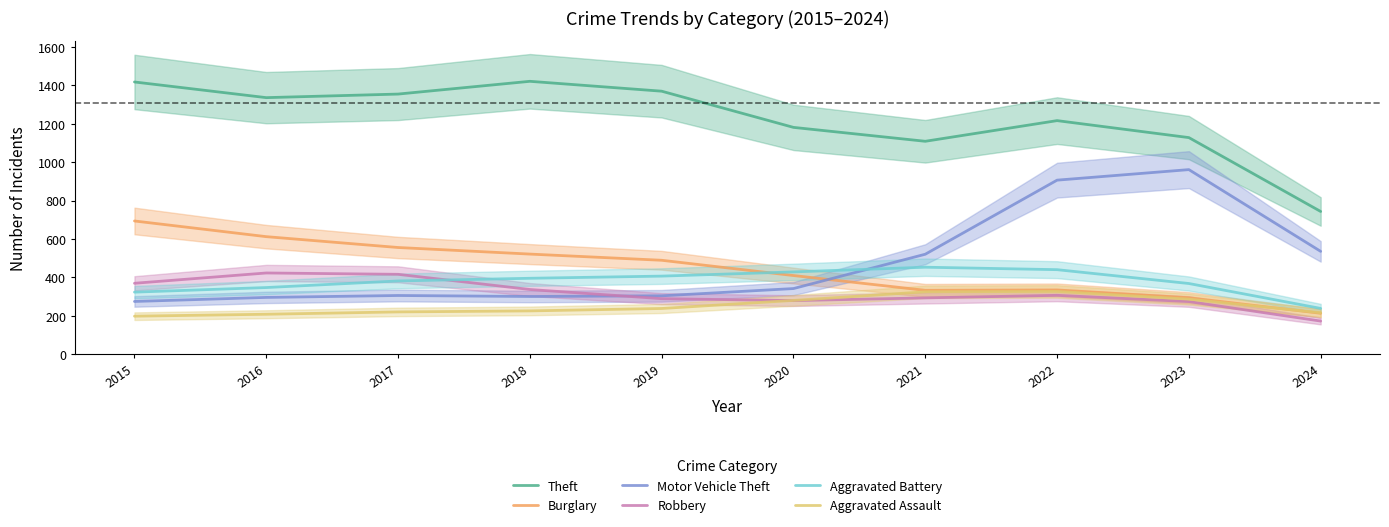

True or false: Motor Vehicle Theft and Theft cross at least once.

False